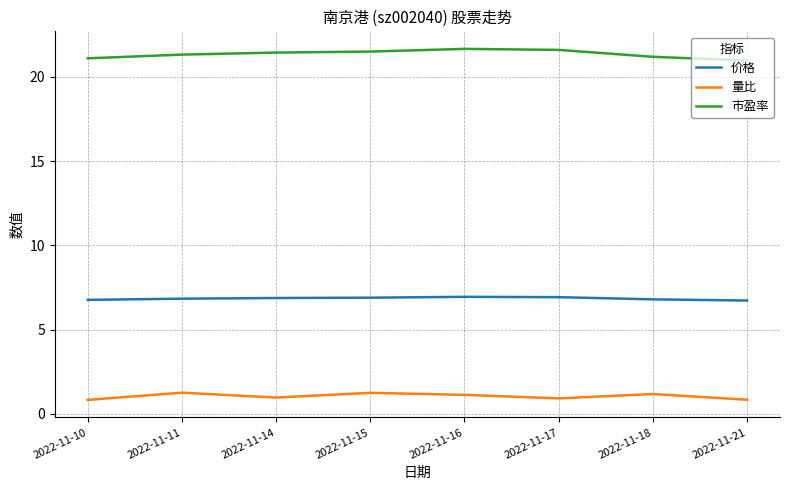

What is the greatest value displayed?

21.7